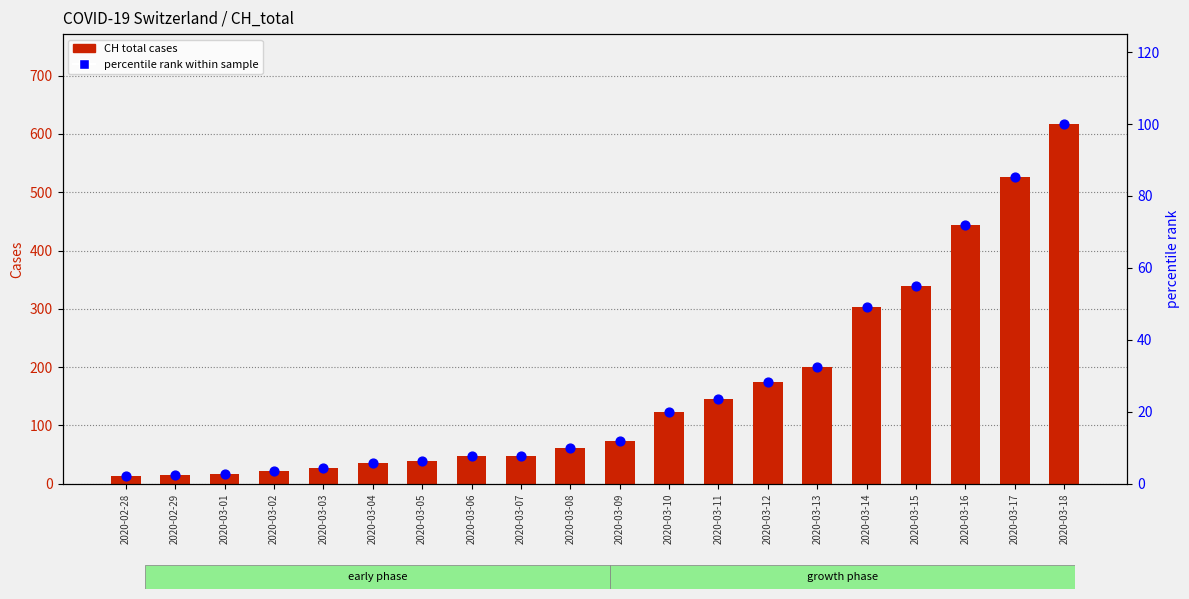

Which series has the largest total across all categories?

CH total